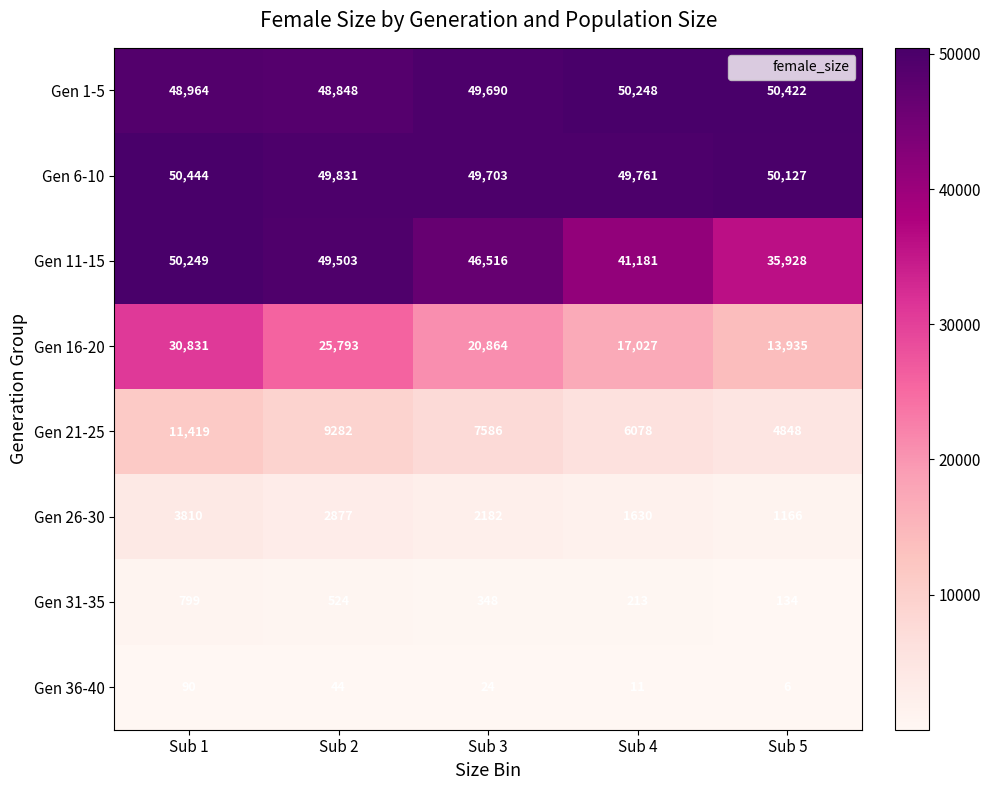

How many data points in Gen 6-10 are less than 49831?

2